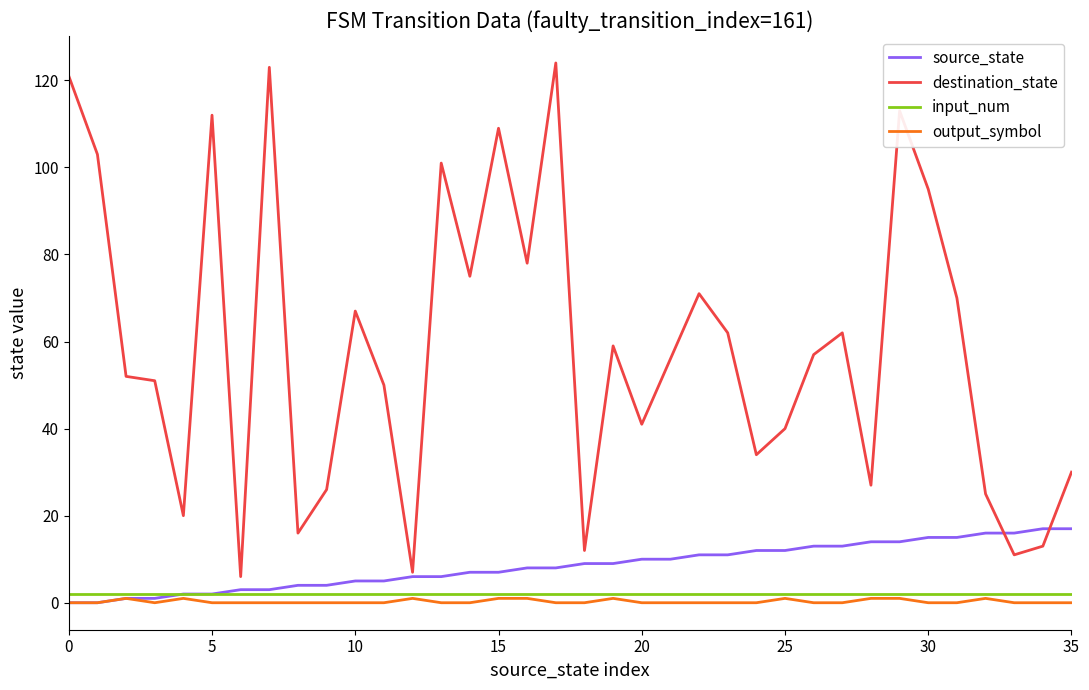

True or false: input_num and destination_state cross at least once.

False